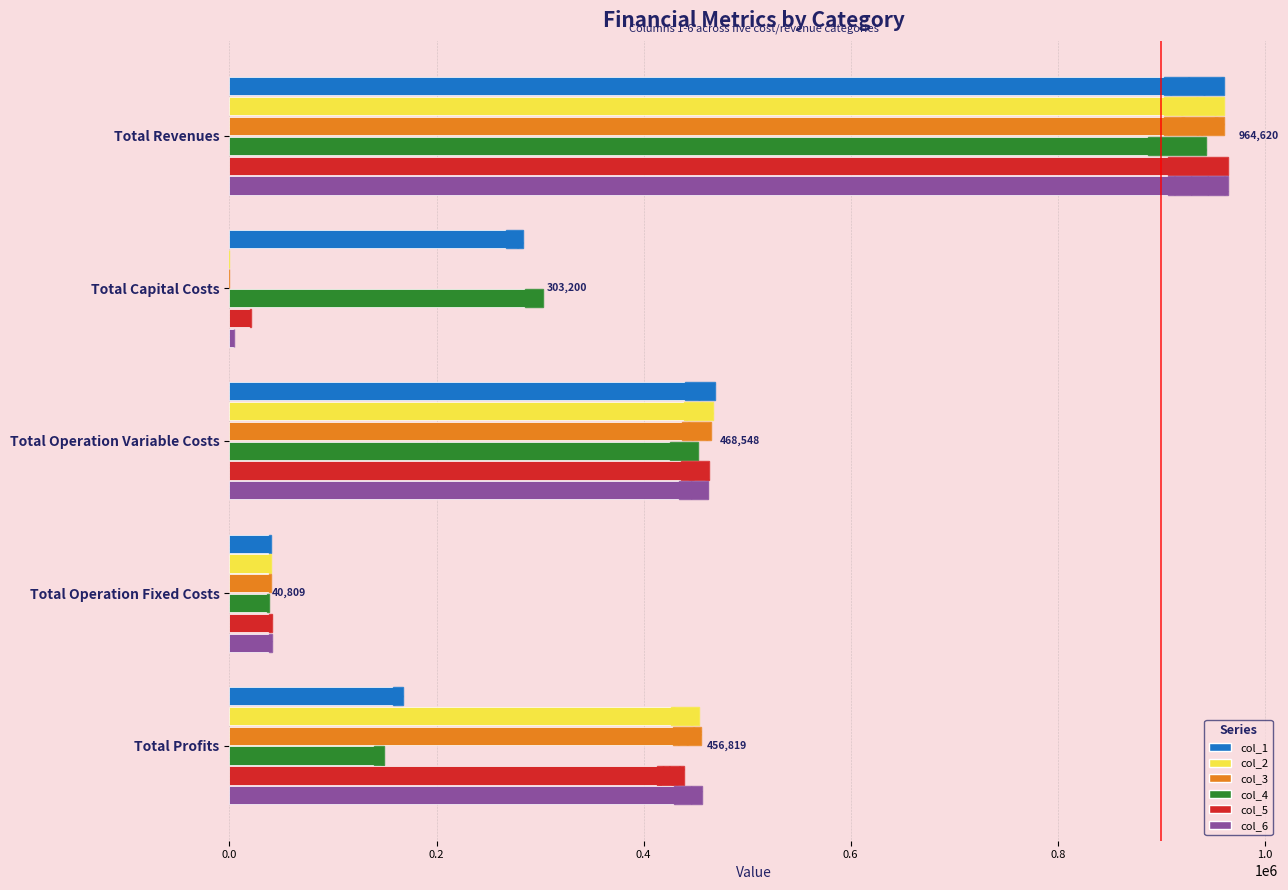

Rank the series by their maximum value, from lowest to highest.

col_4, col_1, col_2, col_3, col_5, col_6